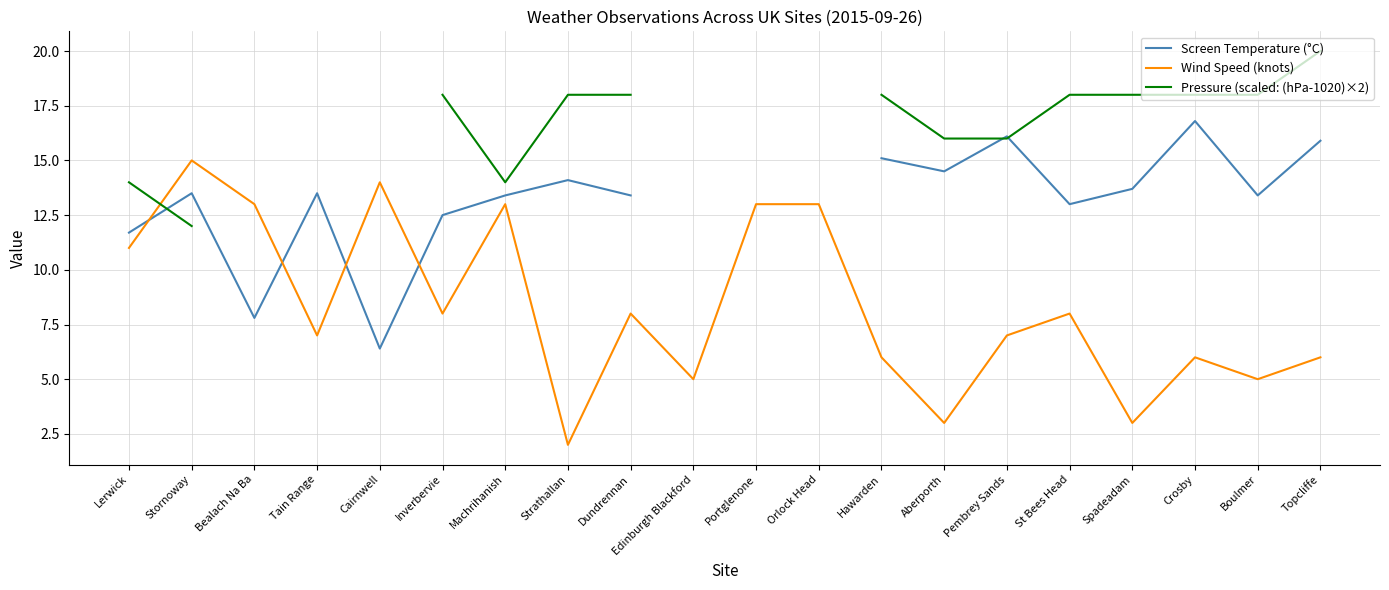

How many interior local valleys does the Pressure (scaled: (hPa-1020)×2) series have?

1